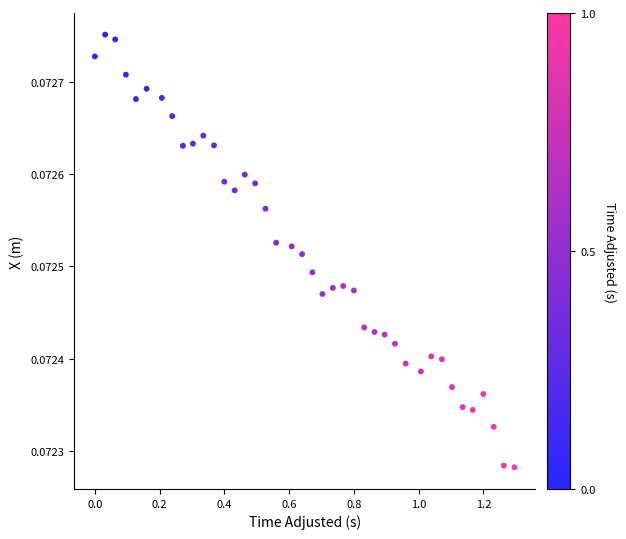

What is the range of X values (max minus min)?

1.3